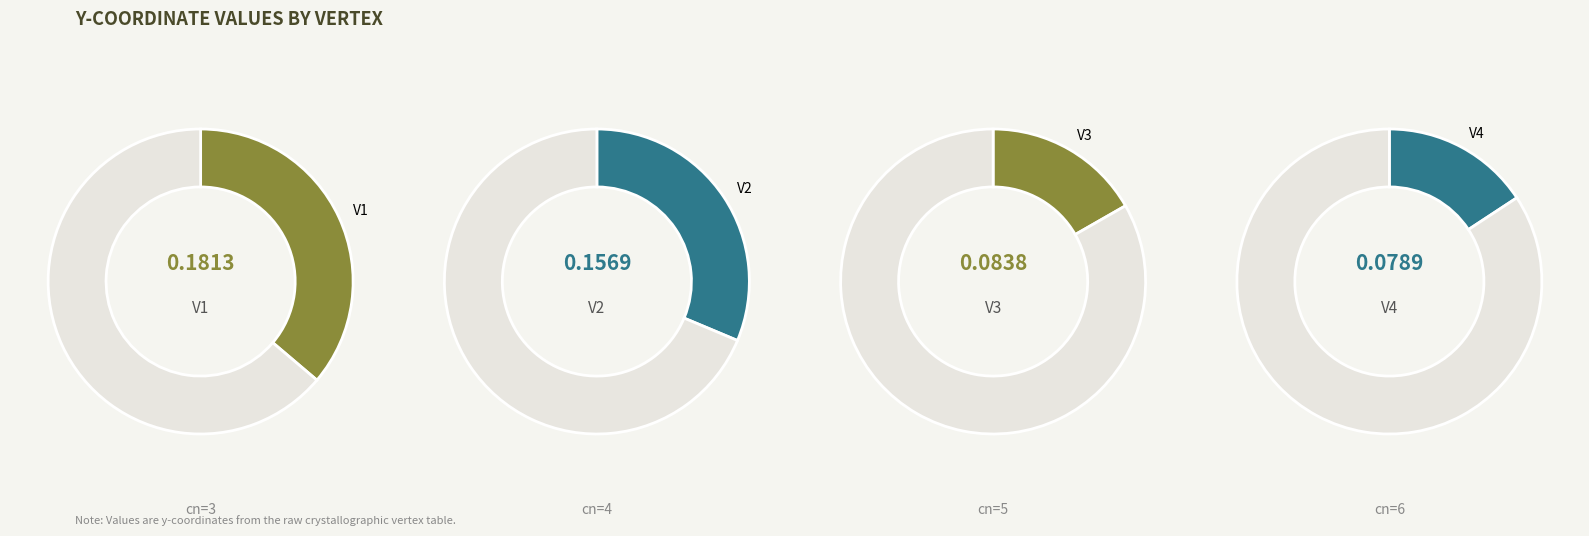

The V3 slice represents 5% of the pie. True or false?

False